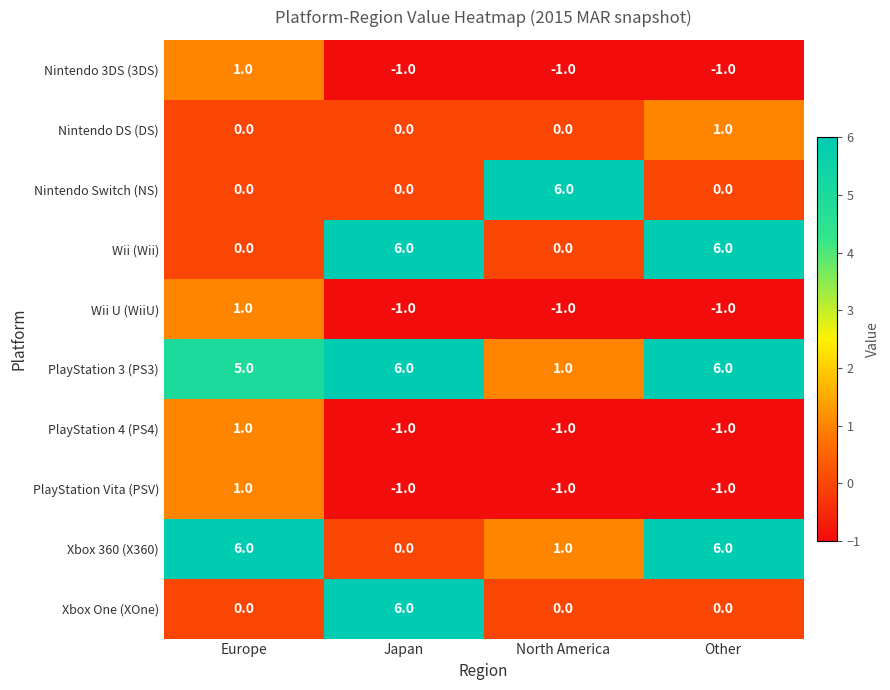

What is the difference between the maximum and second lowest values in the Xbox One (XOne) series?

6